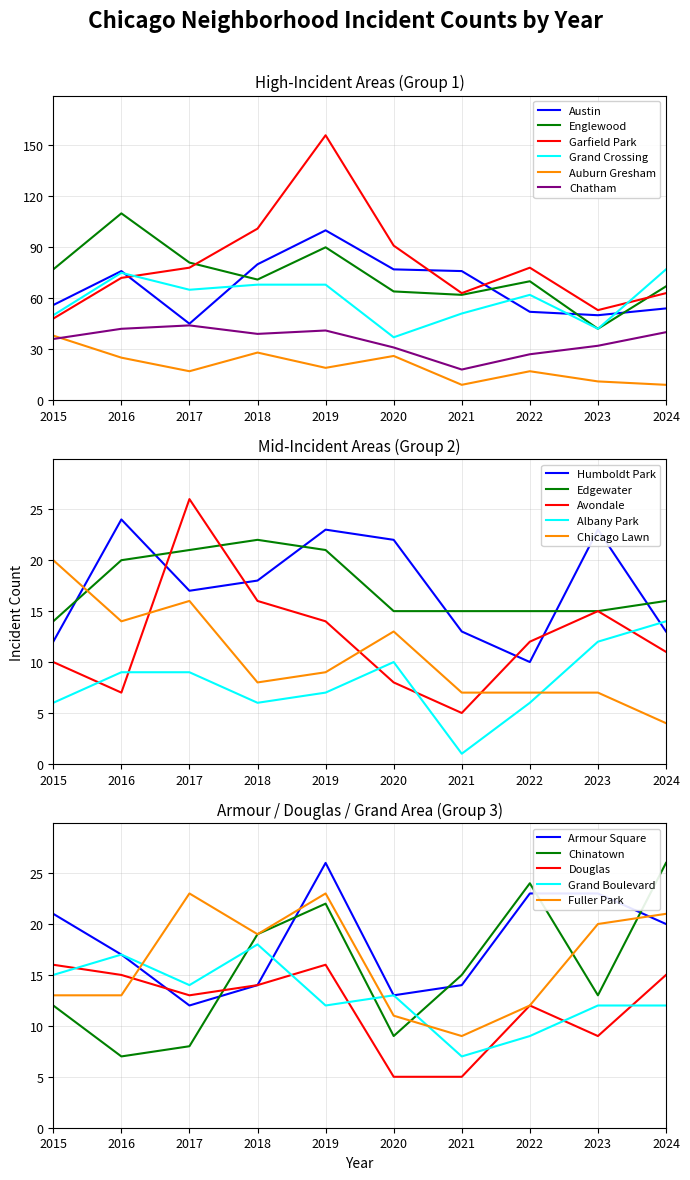

Read the Grand Crossing value at 2019.

68